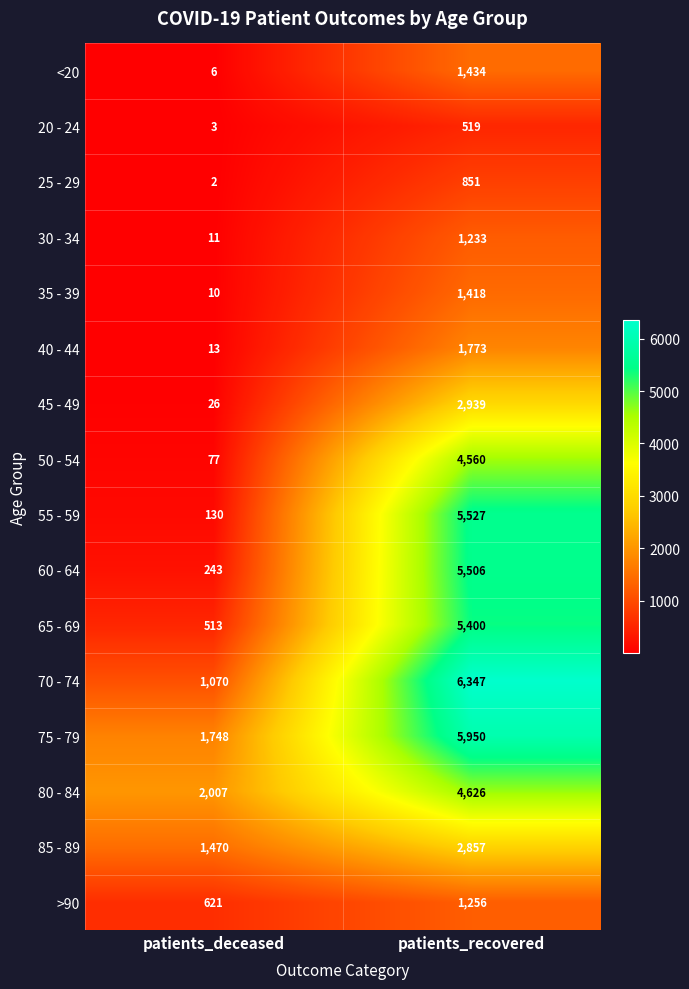

At how many categories does at least one series exceed 5570?

1